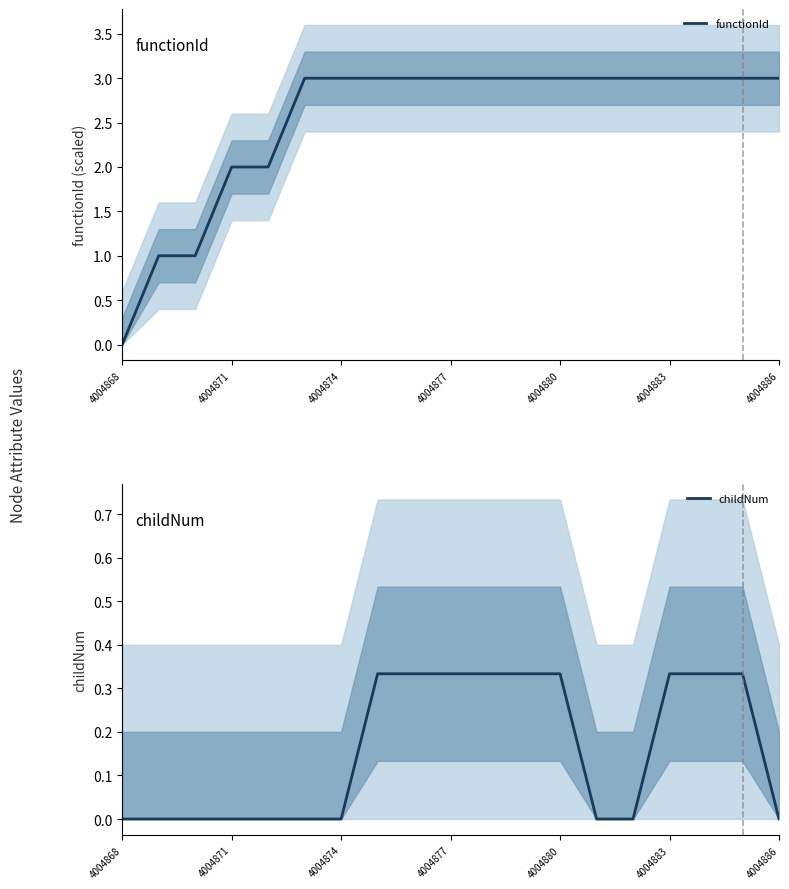

True or false: childNum and functionId cross at least once.

False